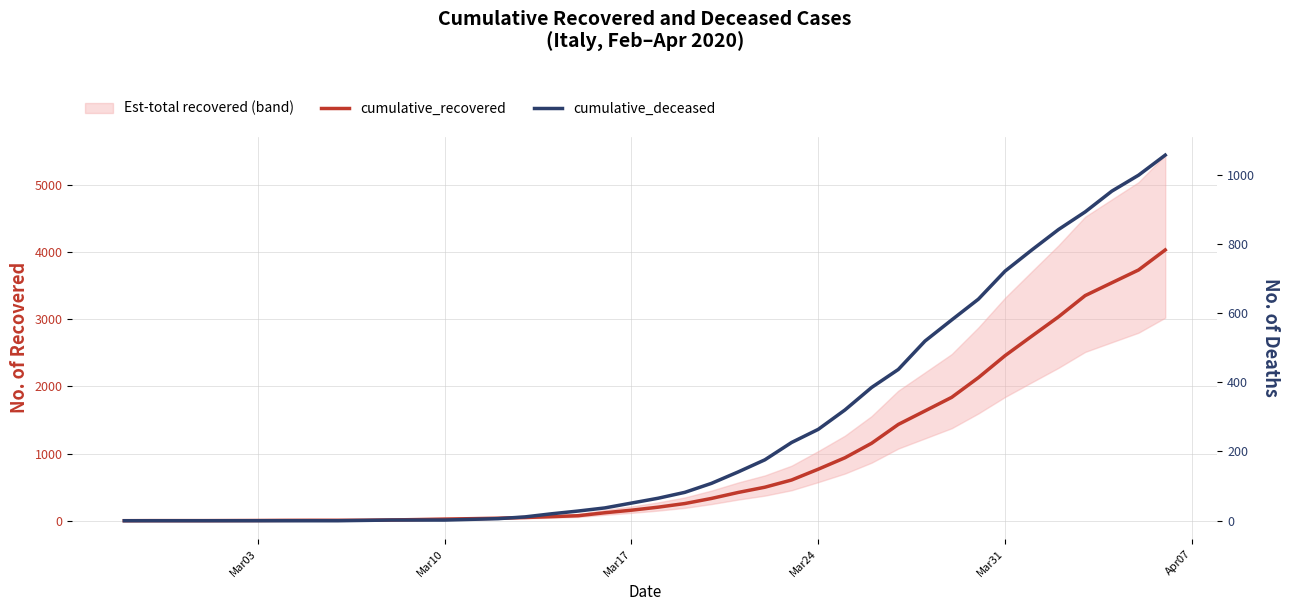

True or false: cumulative_recovered and cumulative_deceased intersect in this chart.

False